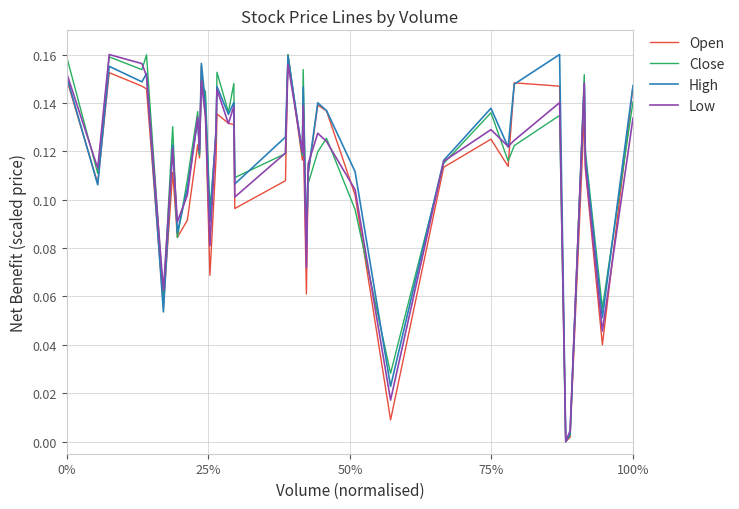

How many lines are shown in the chart?

4